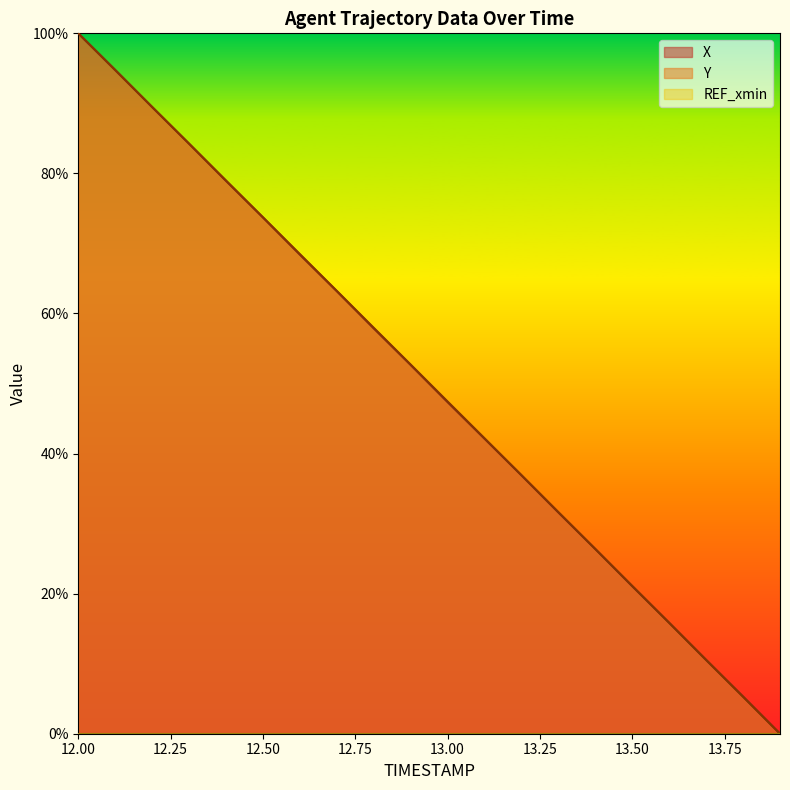

What is the sum of all Y values?

1000.8